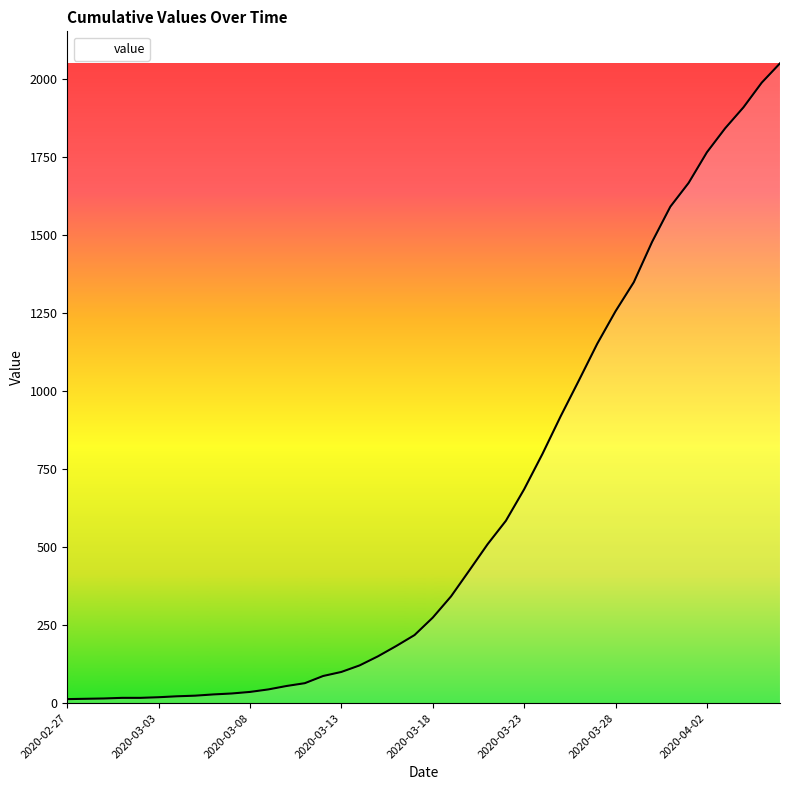

What is the maximum value shown in the chart?

2049